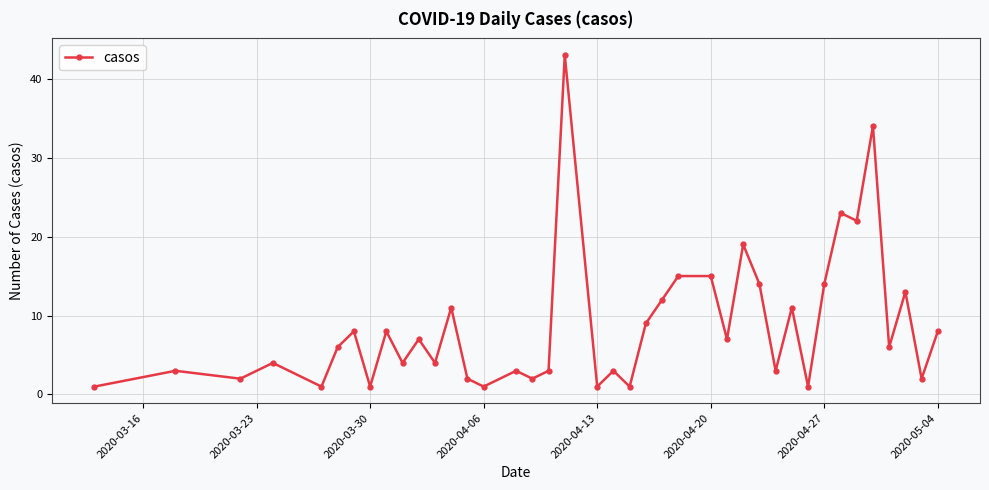

Reading left to right, transcribe all the data shown in this chart.

1	3	2	4	1	6	8	1	8	4	7	4	11	2	1	3	2	3	43	1	3	1	9	12	15	15	7	19	14	3	11	1	14	23	22	34	6	13	2	8